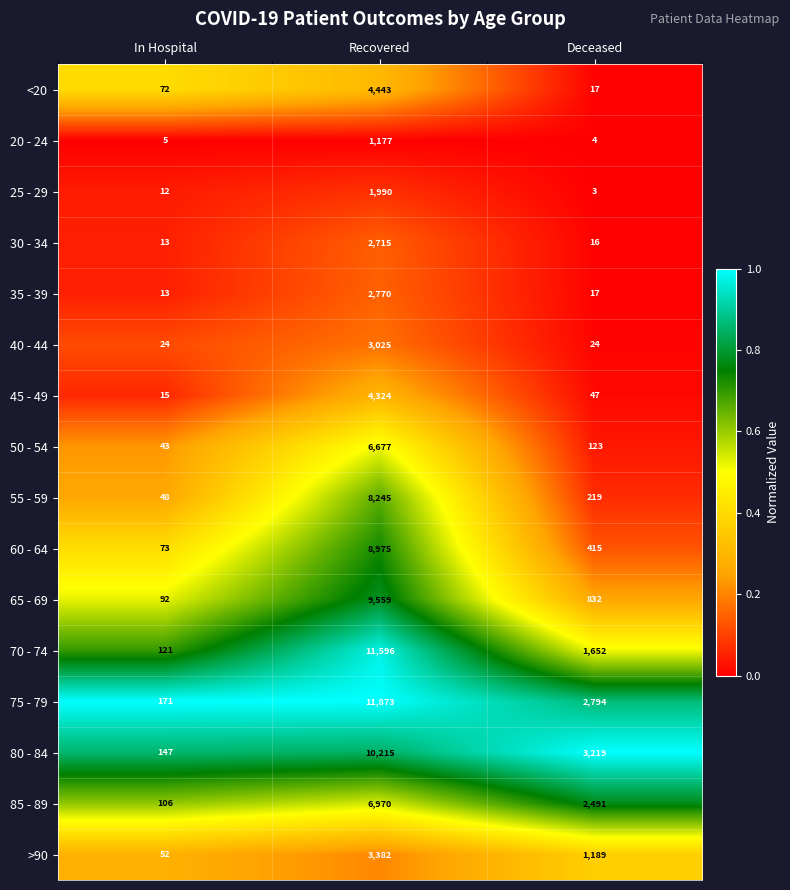

Which label corresponds to the smallest value in the chart?

Deceased